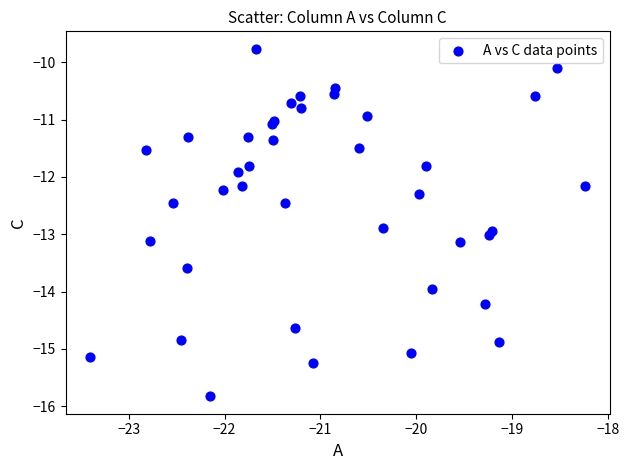

What Y value in the scatter plot is closest to -12?

-11.9